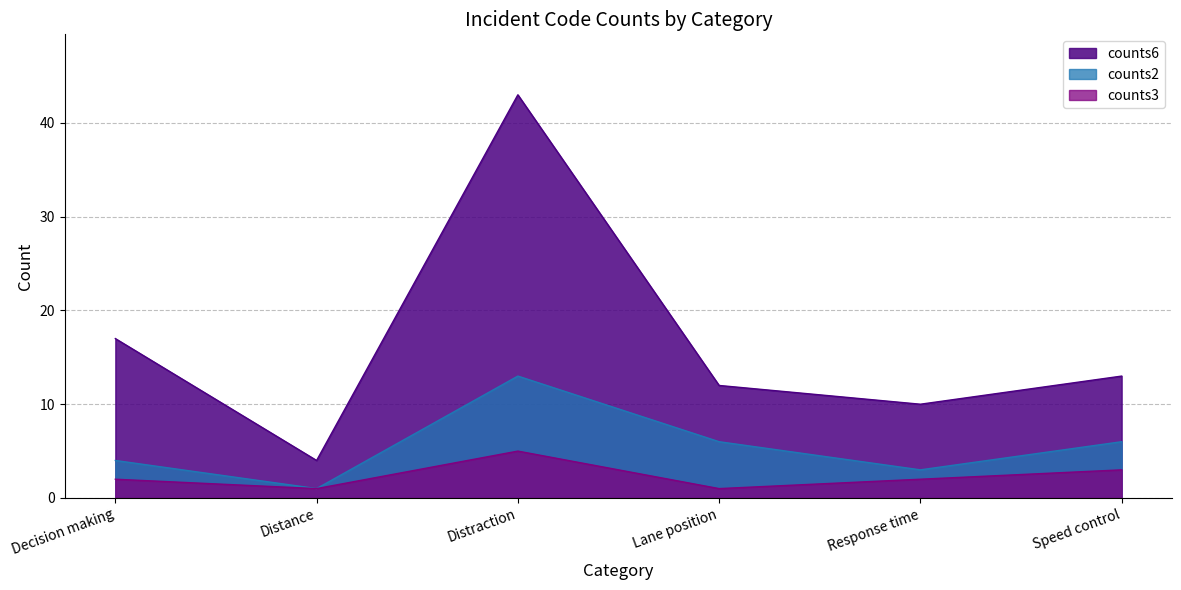

What are all the series names shown in the legend?

counts6, counts2, counts3